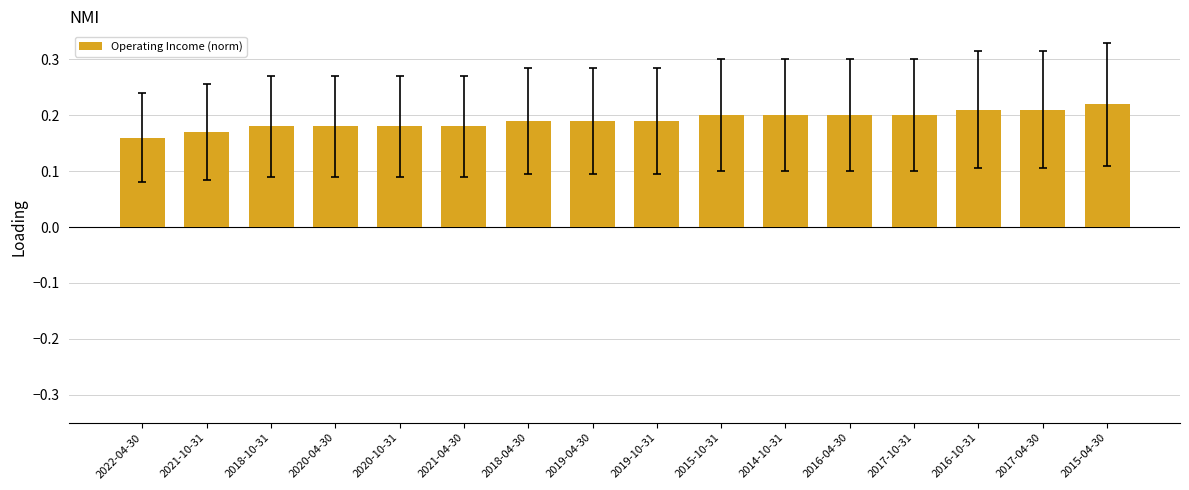

What is the label of the 8th bar from the left?

2019-04-30